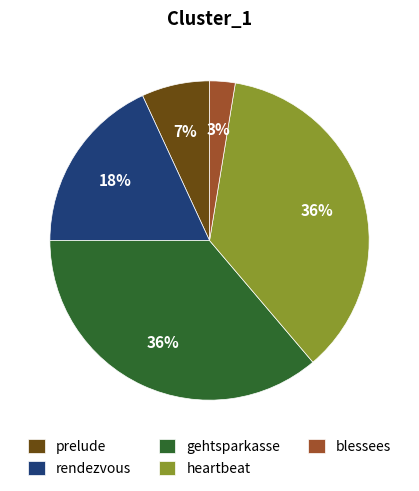

Count the number of slices in the pie.

5